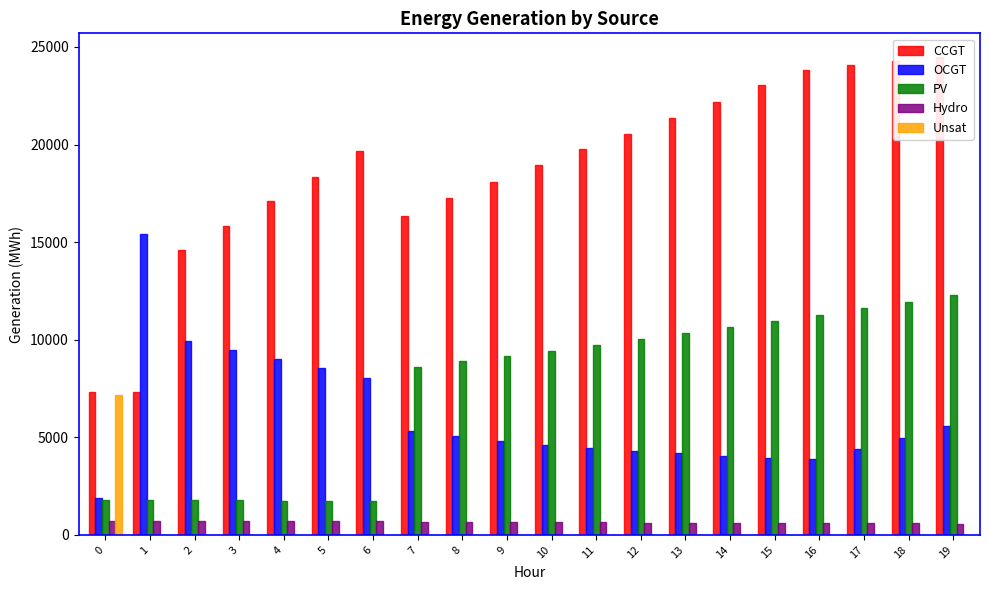

What is the difference between the maximum and second lowest values in the CCGT series?

17150